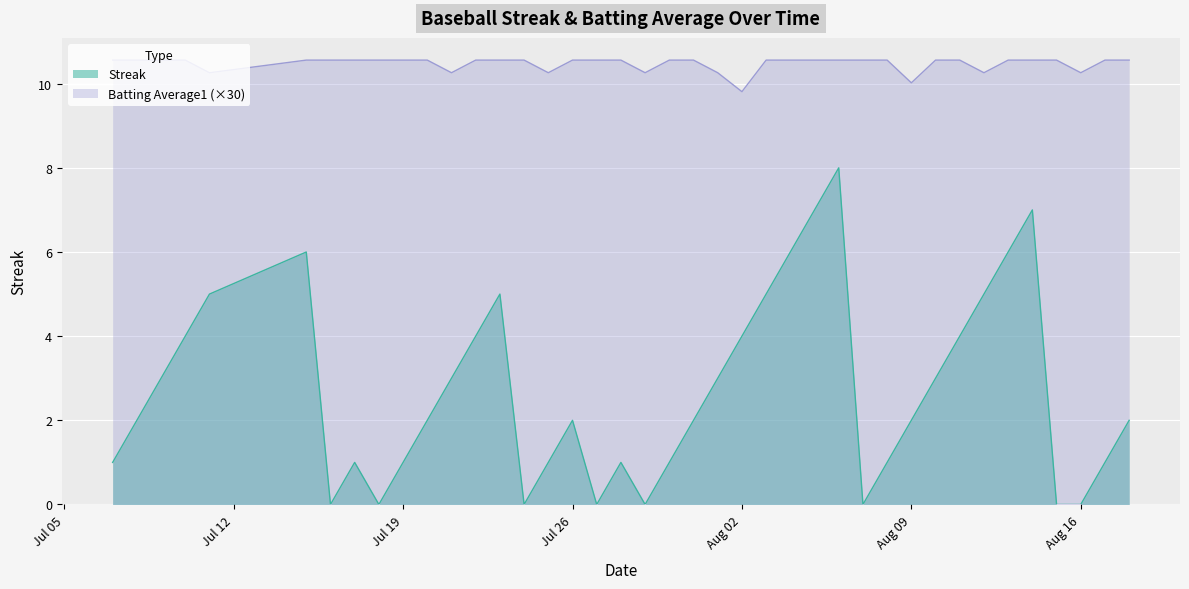

True or false: Streak and Batting Average1 (×30) cross at least once.

False